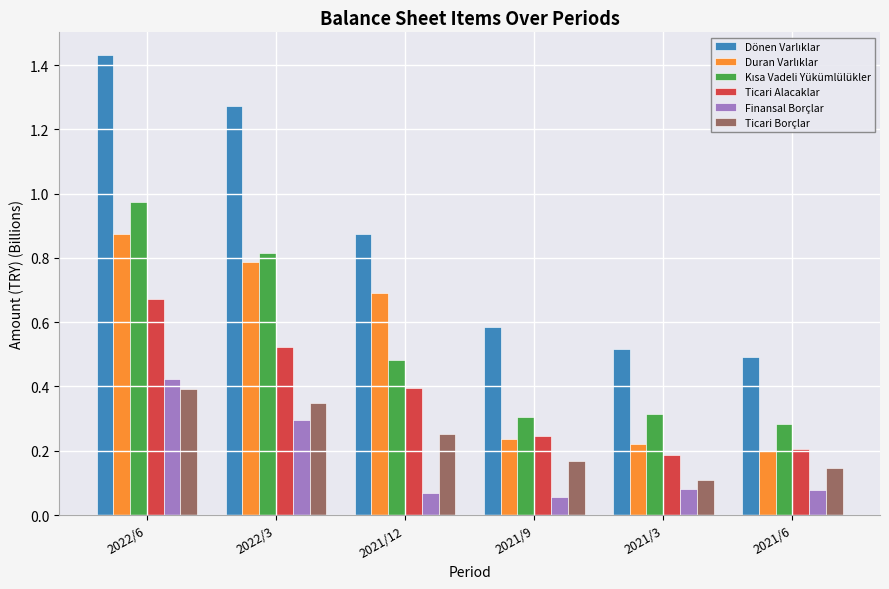

How many distinct data groups are displayed?

6